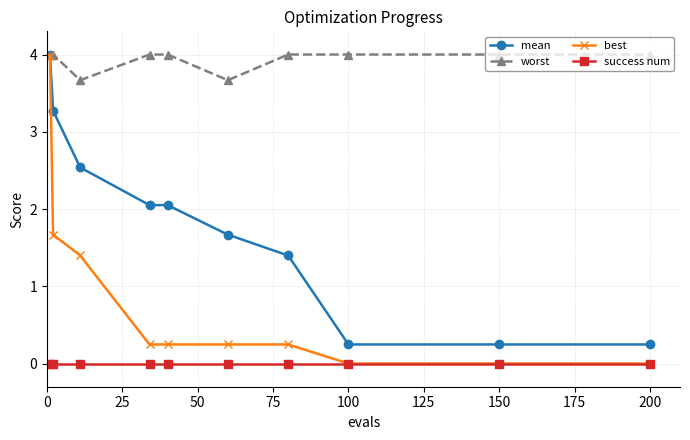

What is the value of the best point at the 2nd from the left?

1.7